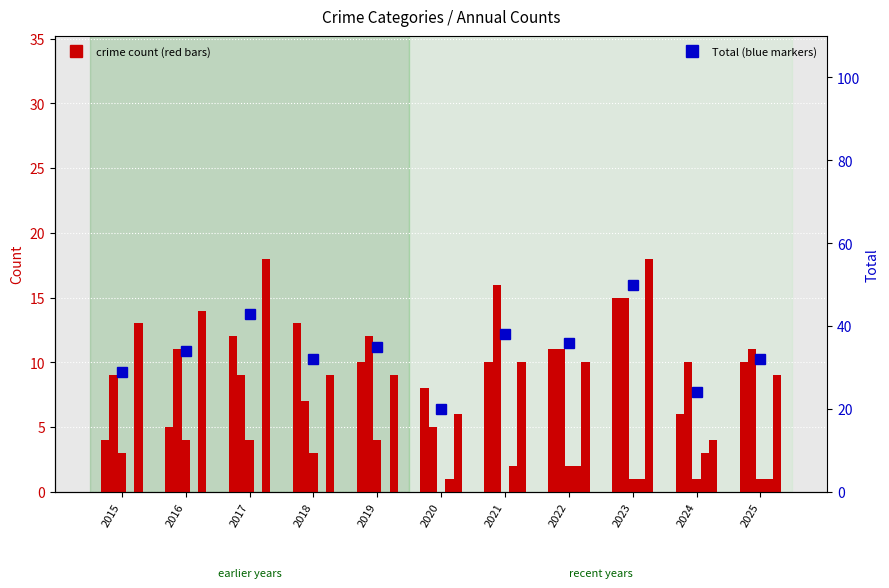

How many data points in Aggravated Assault are less than 10?

4